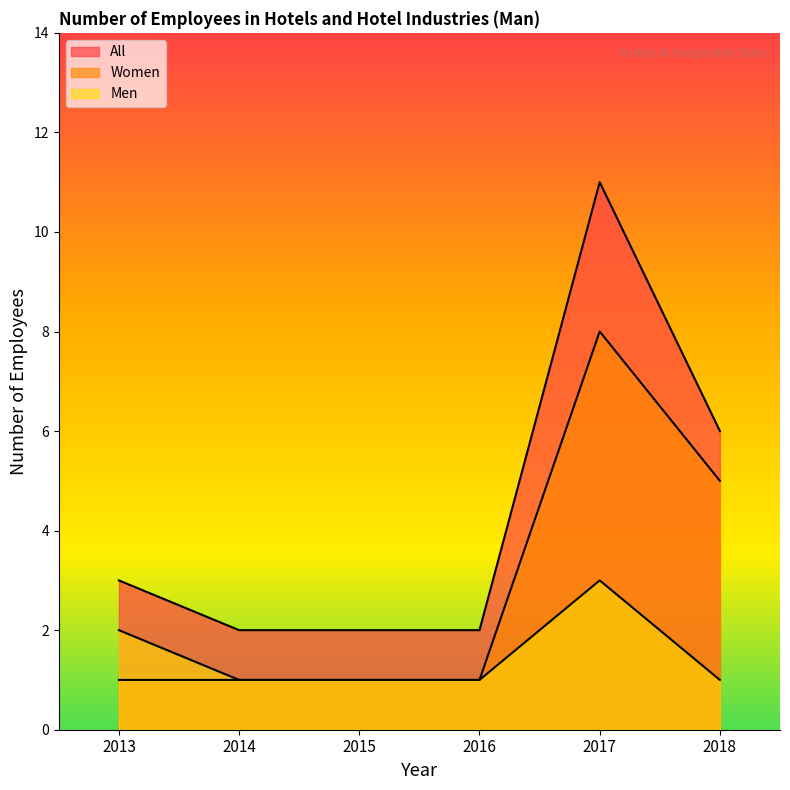

Between 2017 and 2018, which series saw the biggest shift?

All